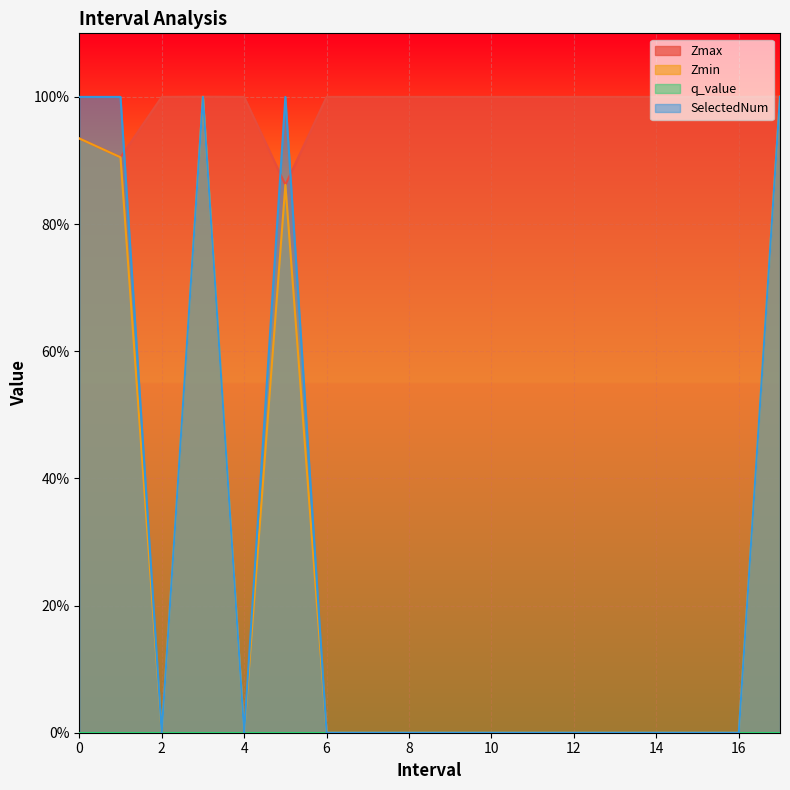

After their last crossing, which series has the higher values: SelectedNum or Zmax?

Zmax